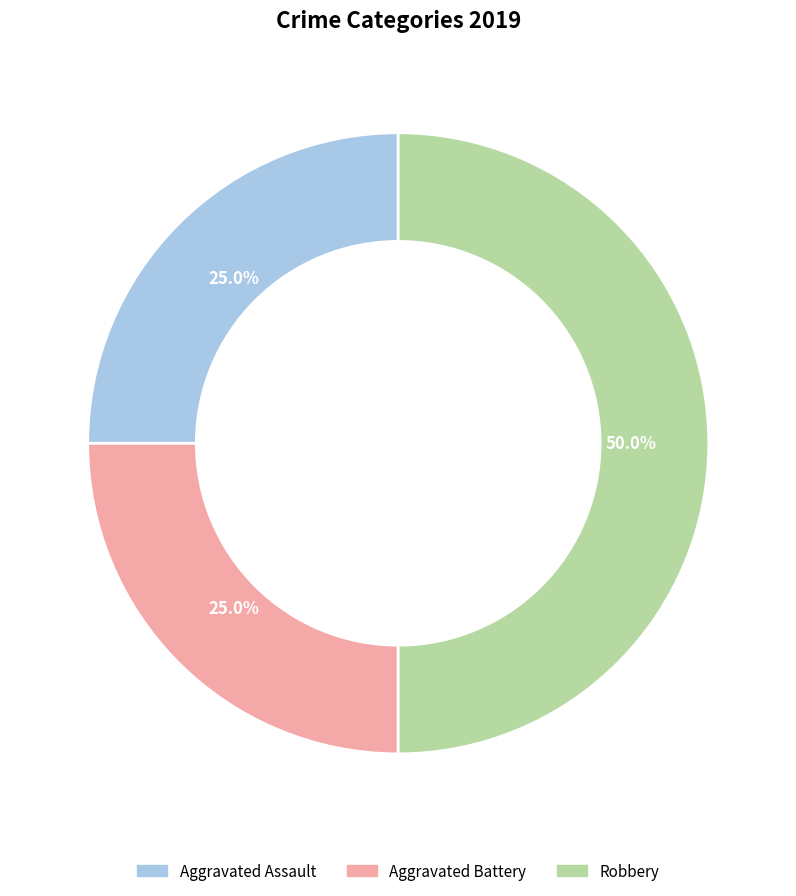

How many slices are in this pie chart?

3